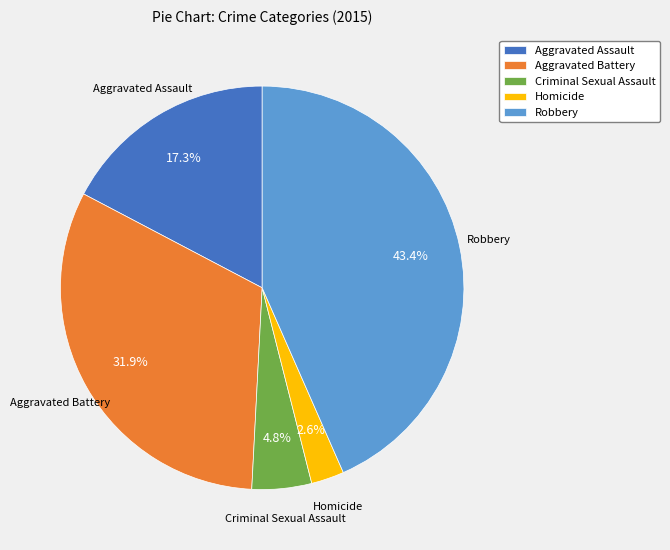

Which category has the biggest portion of the pie?

Robbery